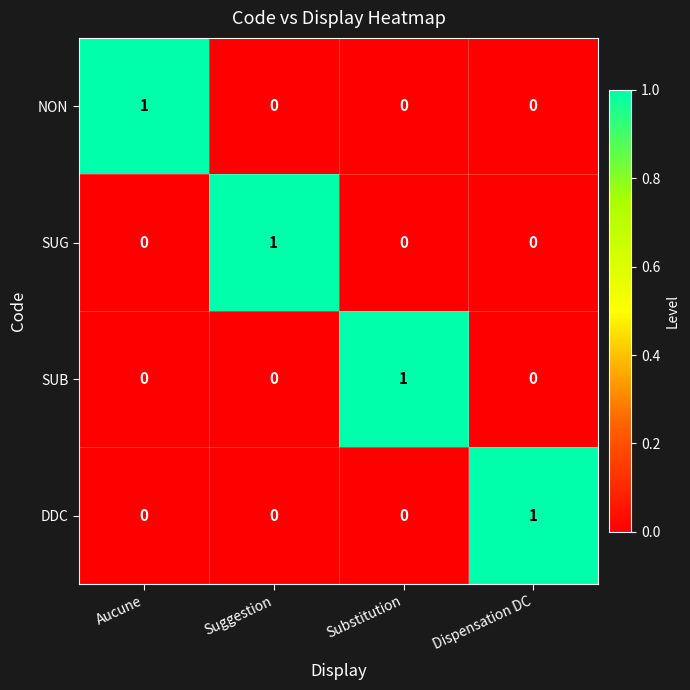

True or false: SUB has a value of 0 at Substitution.

False